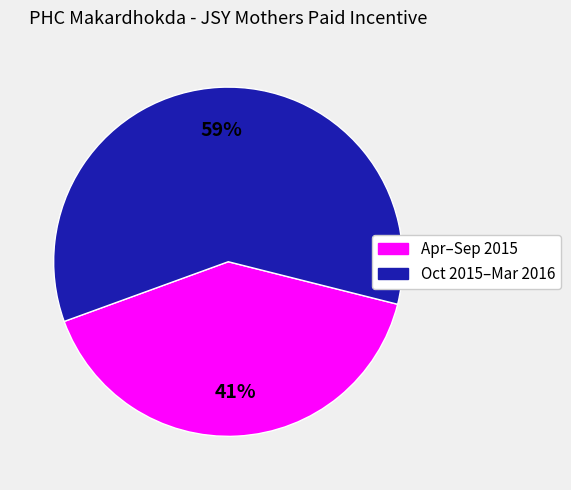

To the nearest percent, what is the average slice percentage?

50%